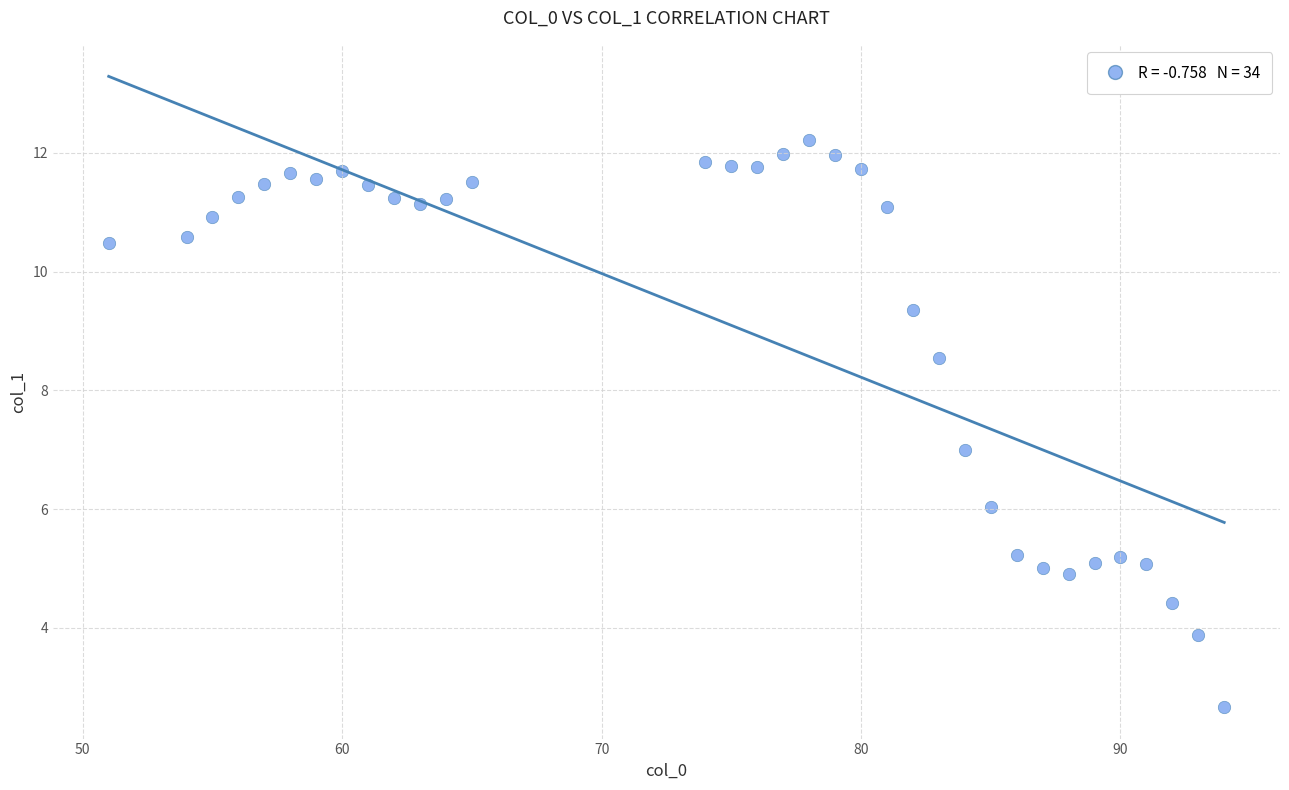

What is the range of X values (max minus min)?

43.0